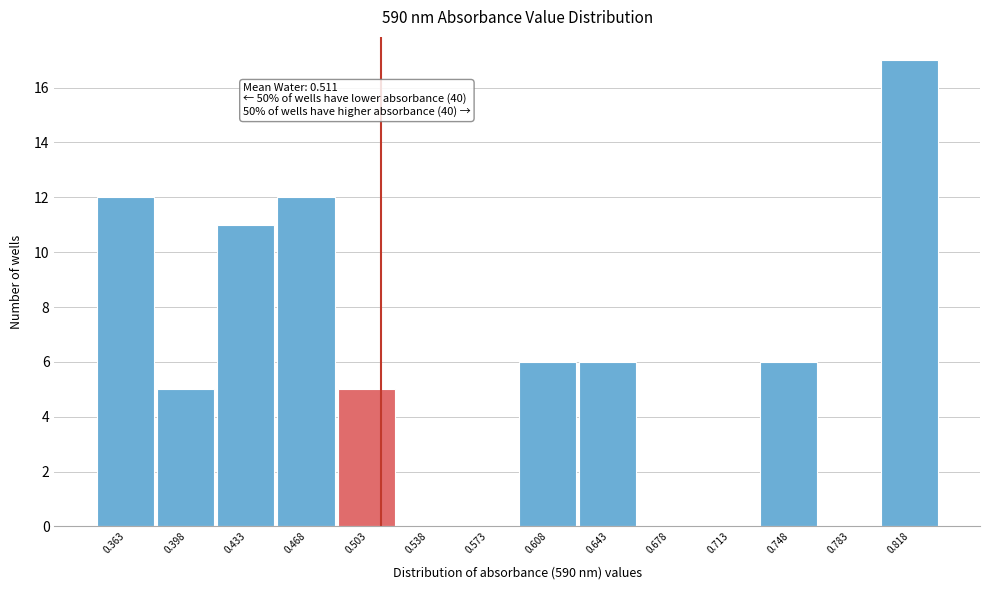

Over which range of the x-axis is the bar tallest?

0.801 to 0.836